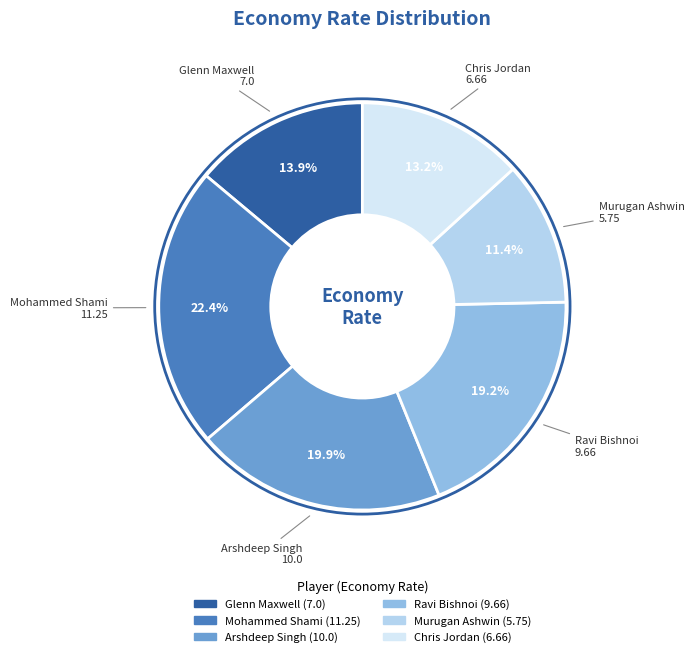

What is the smallest slice in the pie chart?

Murugan Ashwin